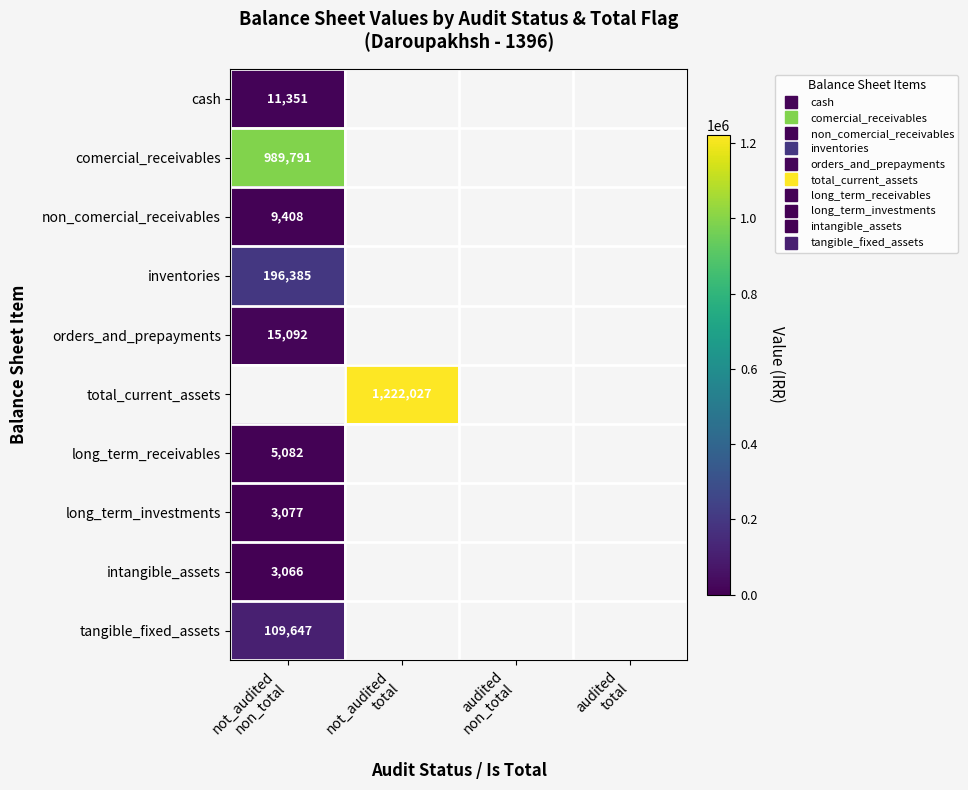

The long_term_receivables series shows 5082.0 at not_audited non_total. True or false?

True